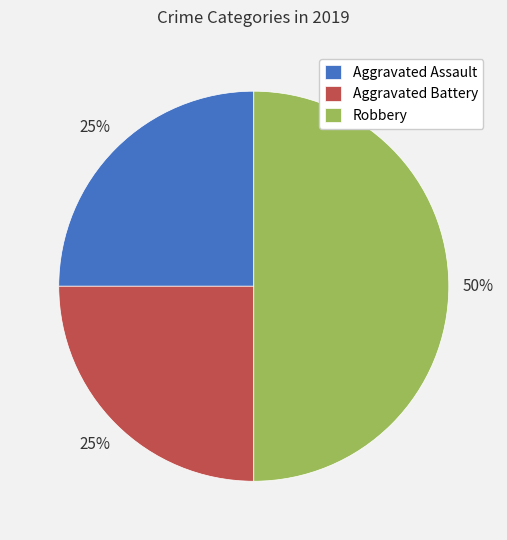

Which category has the biggest portion of the pie?

Robbery